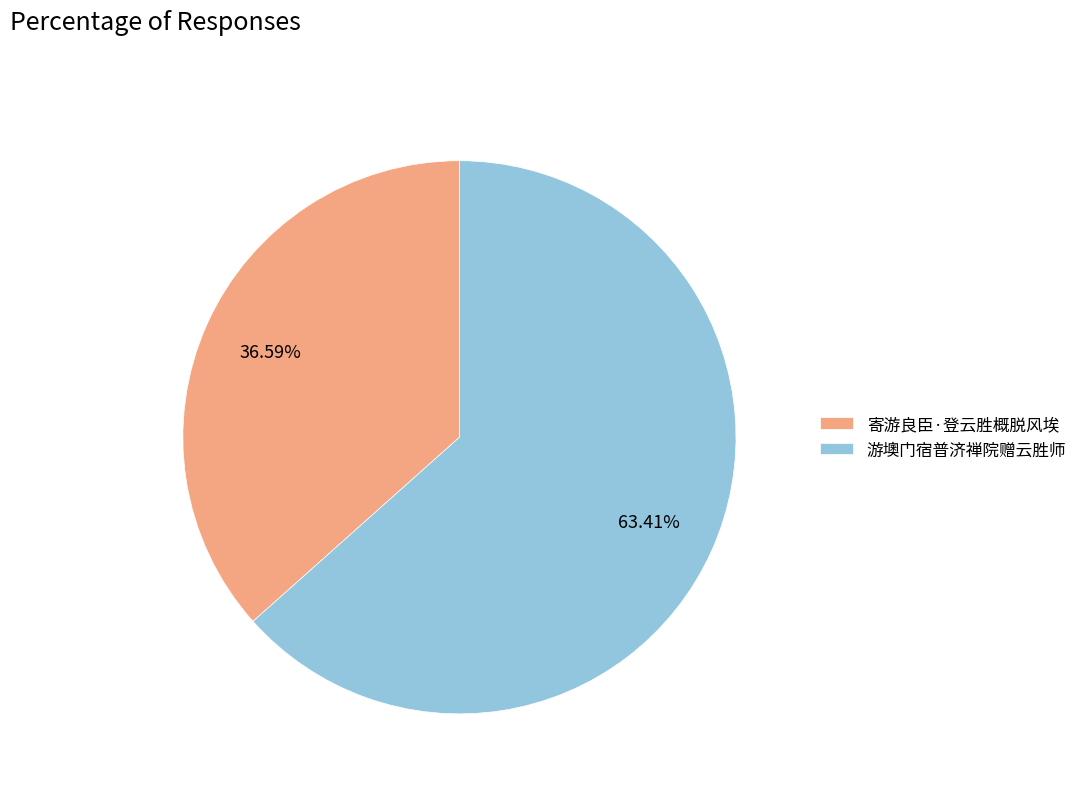

Combined, what portion of the pie is 寄游良臣·登云胜概脱风埃 and 游墺门宿普济禅院赠云胜师?

100.0%